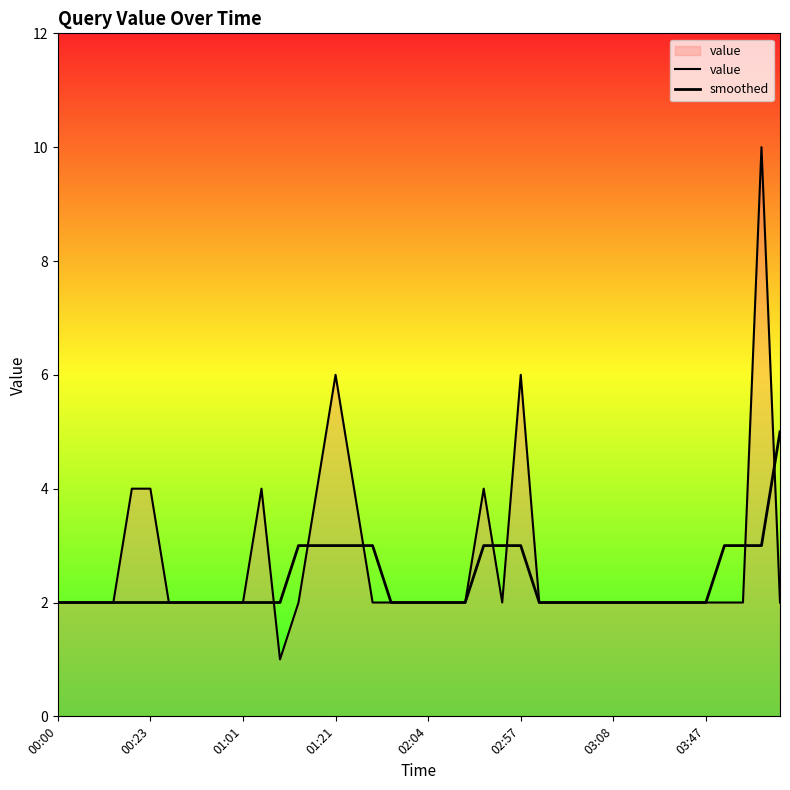

After their last crossing, which series has the higher values: value or smoothed?

smoothed